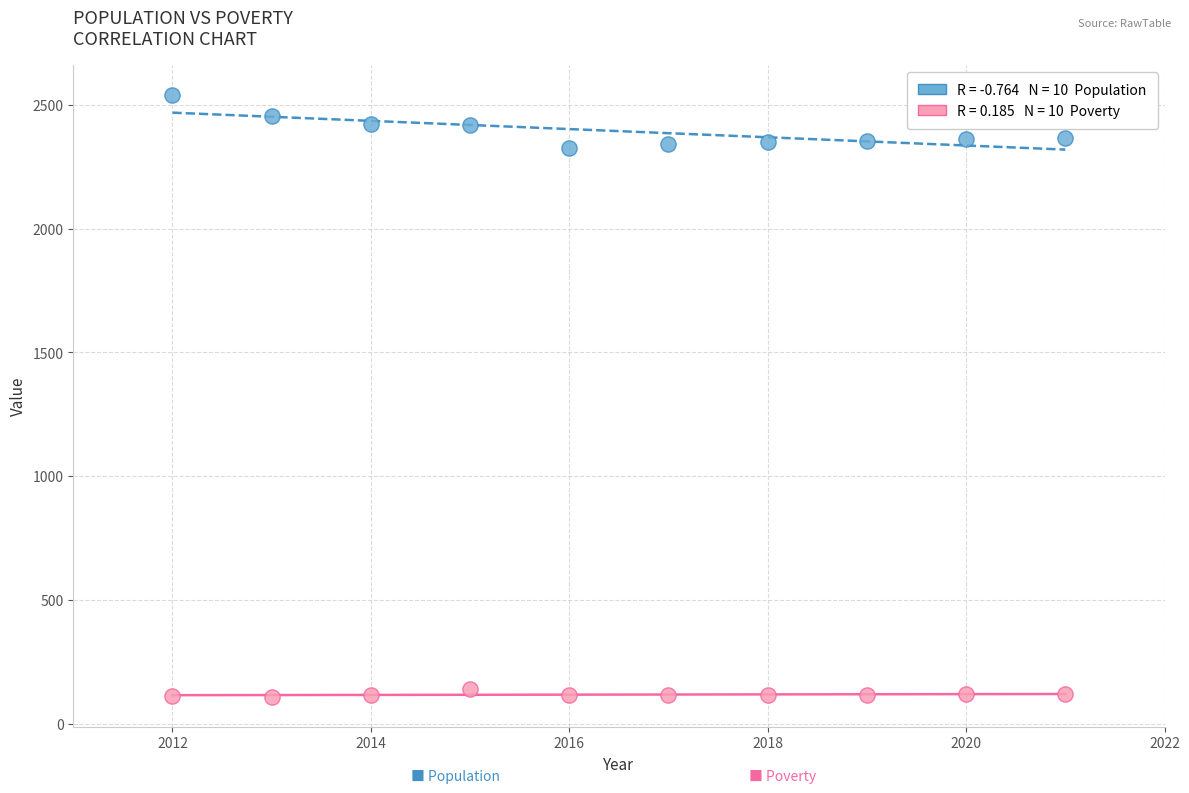

Across all data points, what is the range of Y values (max minus min)?

2432